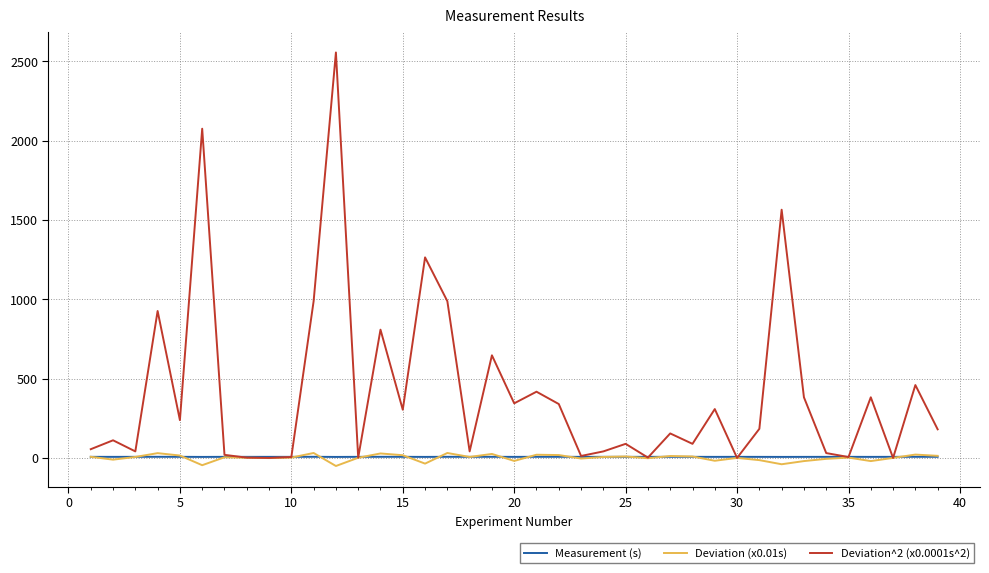

What are all the series names shown in the legend?

Measurement (s), Deviation (x0.01s), Deviation^2 (x0.0001s^2)